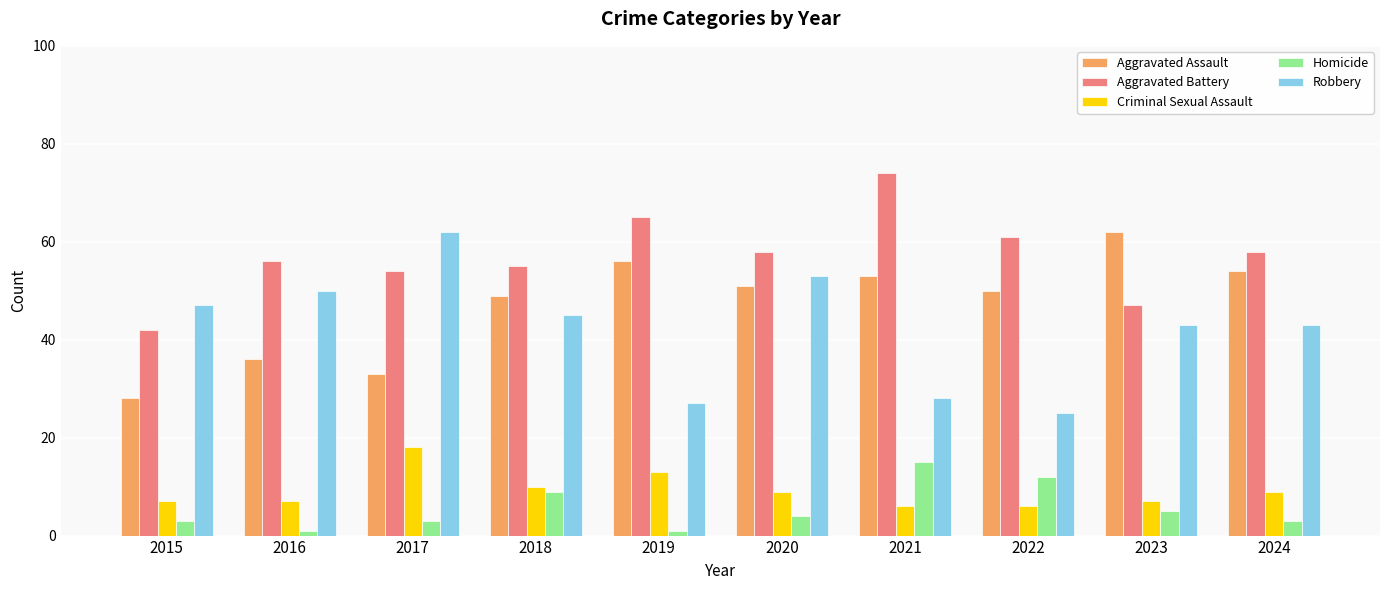

Does the chart contain stacked bars?

No